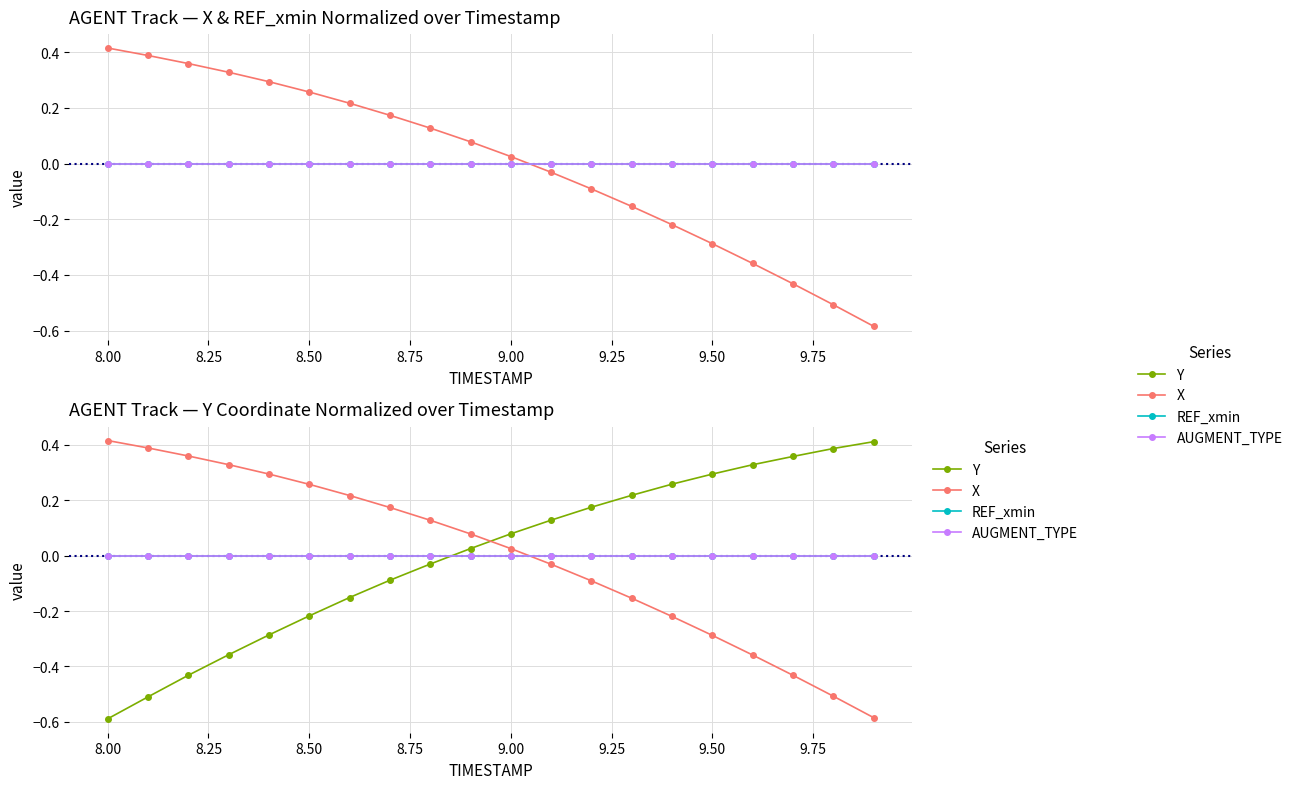

Which series changed the most between 9.75 and 10?

Y